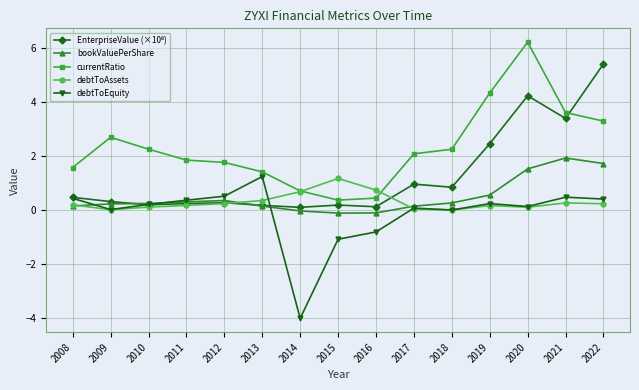

True or false: currentRatio has more than 0 interior local peaks.

True